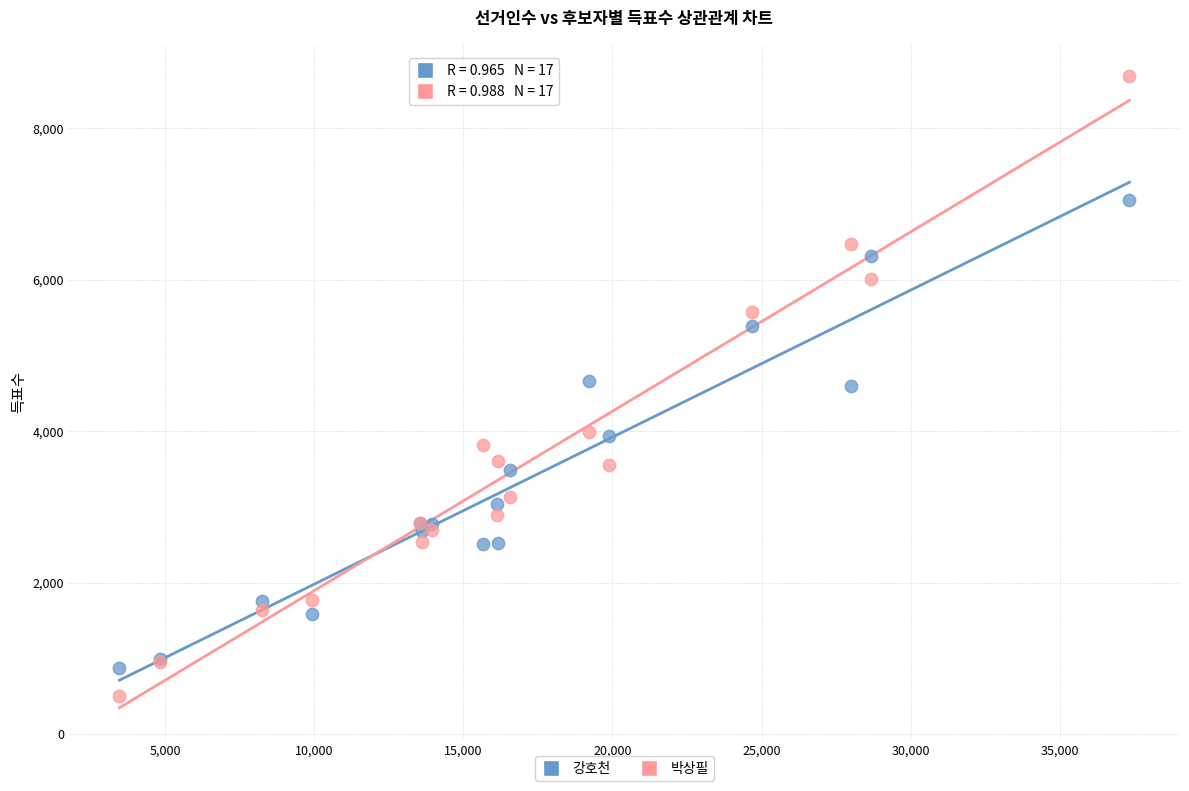

Which series contains the lowest Y value?

박상필